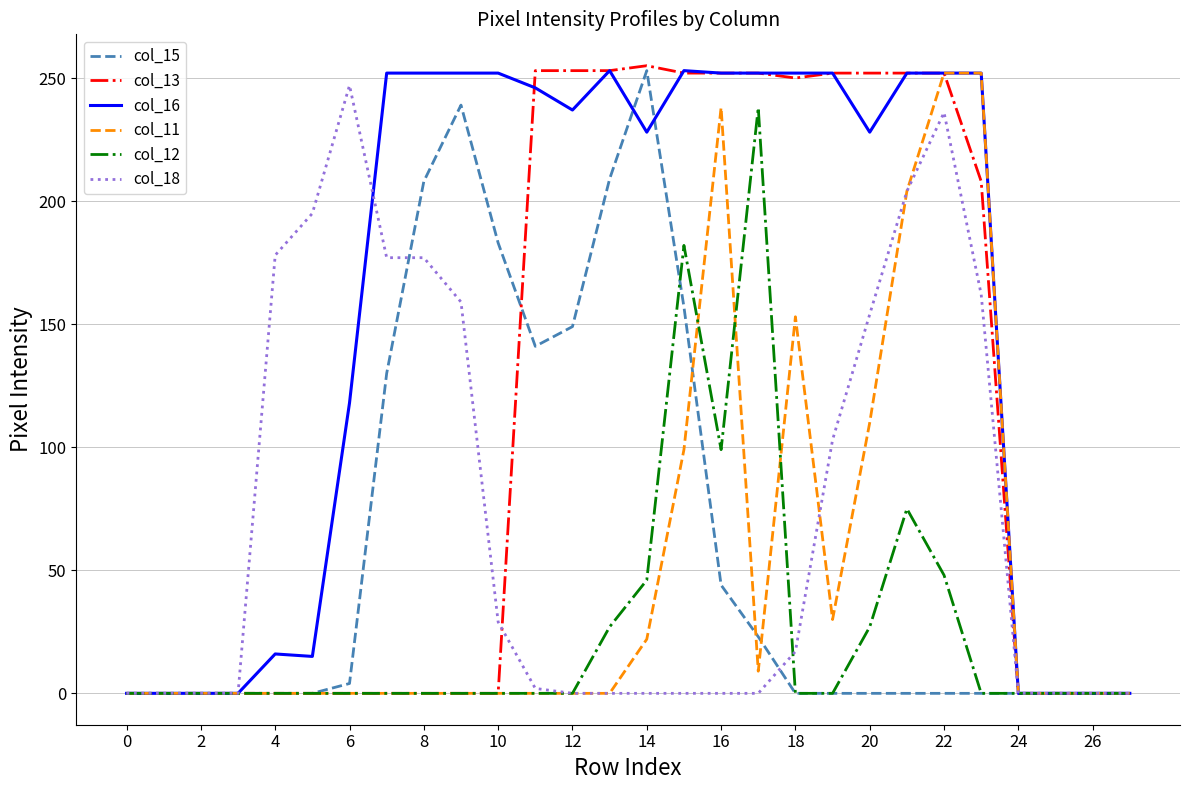

Which series has the widest spread of values?

col_13